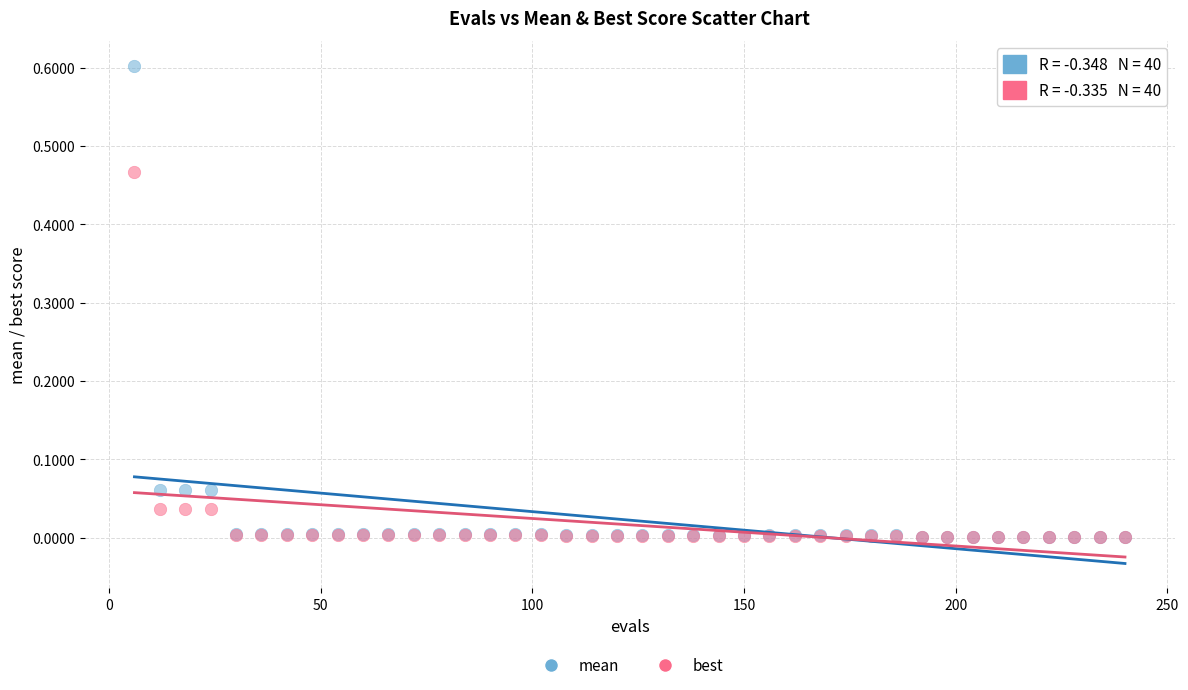

What are all the series names shown in the legend?

mean, best